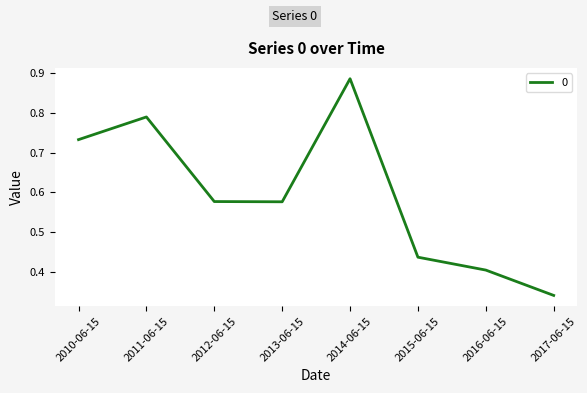

What position from the right is 2012-06-15?

6